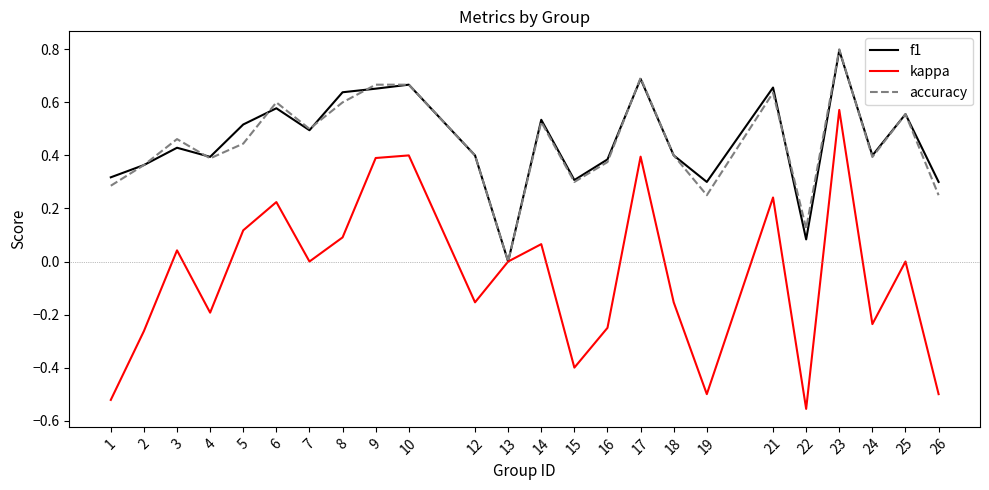

Is it true that kappa equals 0.1 at 8?

True